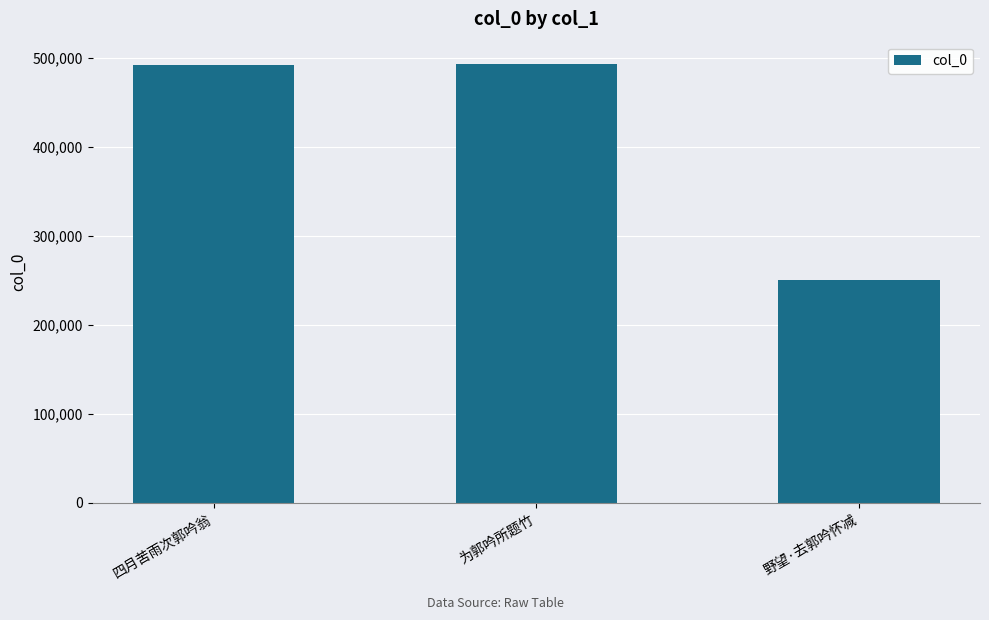

What is the change in value from 四月苦雨次郭吟翁 to 为郭吟所题竹?

+1315